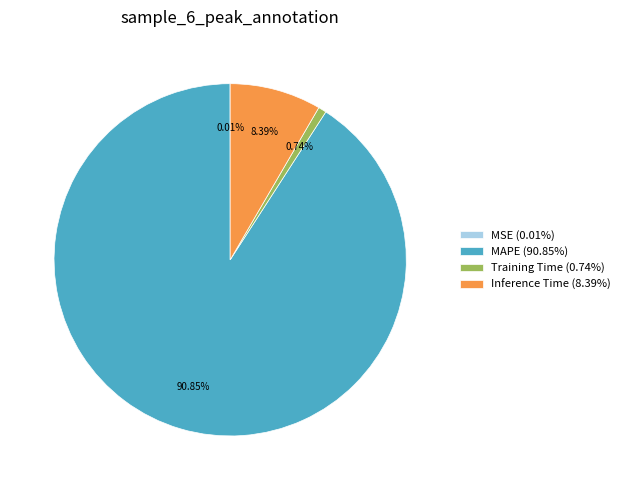

Combined, do MAPE (90.85%) and Training Time (0.74%) account for over 50%?

Yes